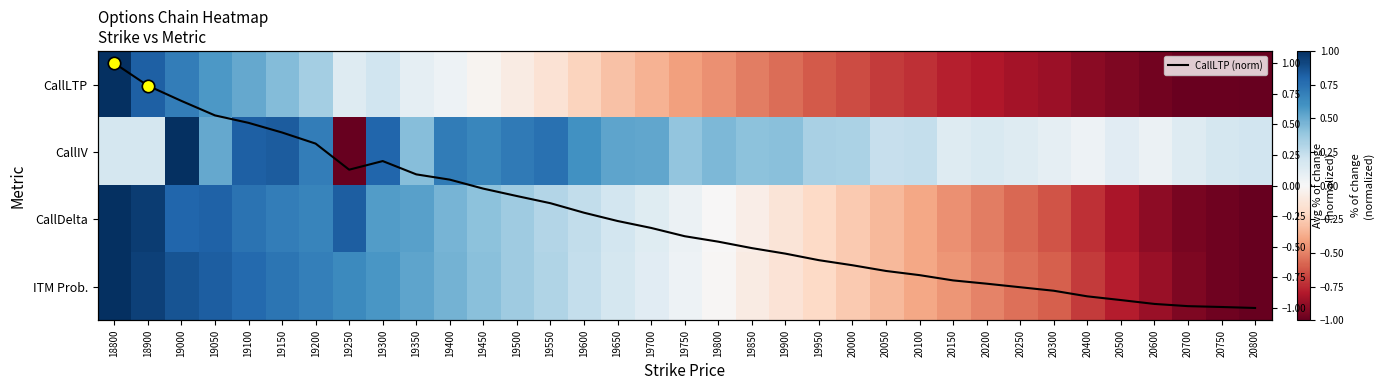

How many values in the CallIV series exceed 0?

34